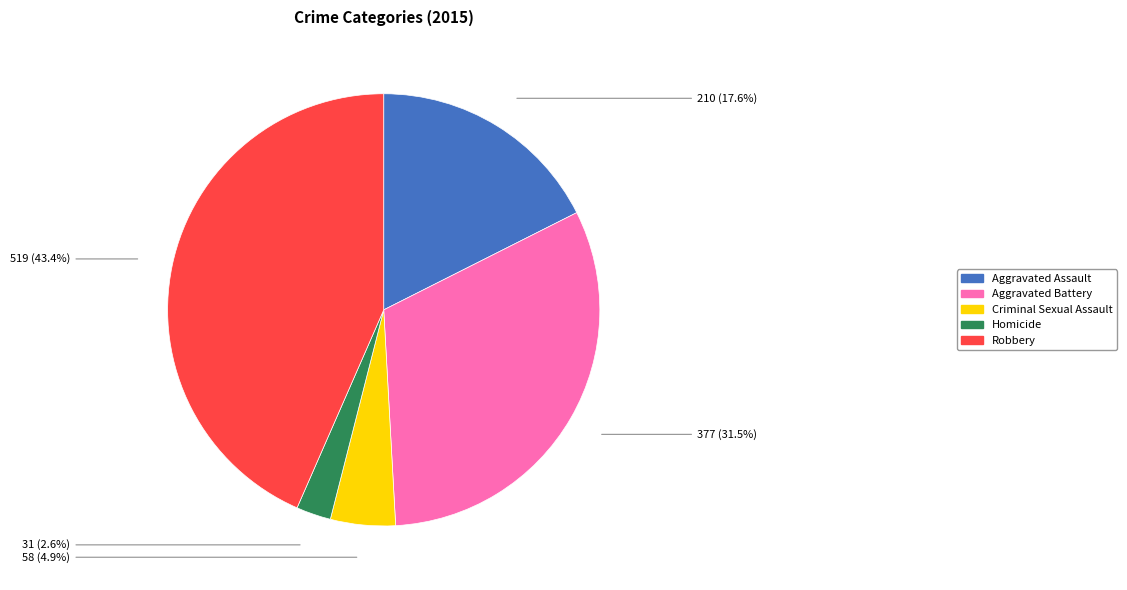

Which slice is the largest?

Robbery